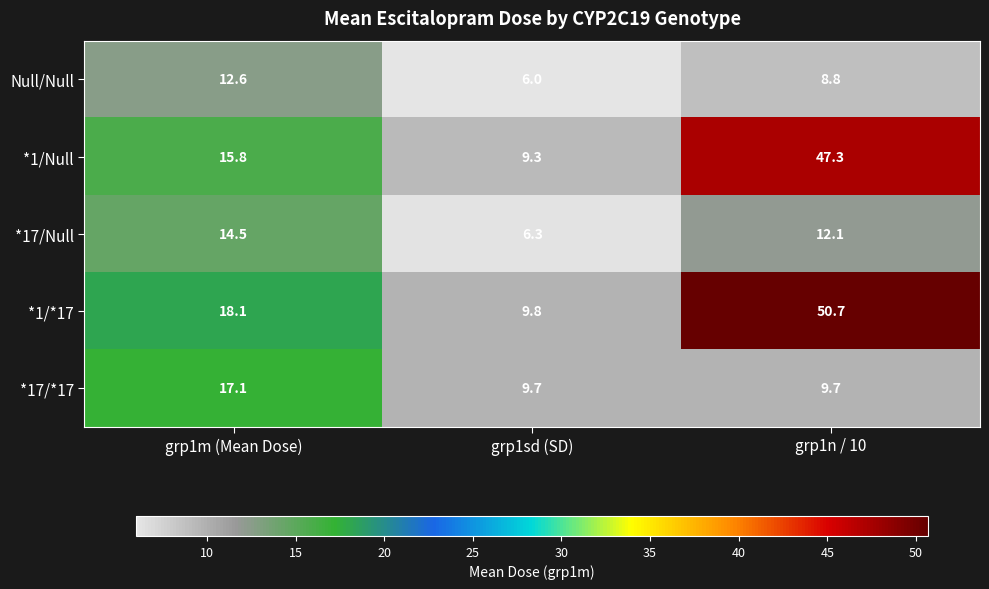

The value of *1/*17 at grp1n / 10 is 50.7. True or false?

True